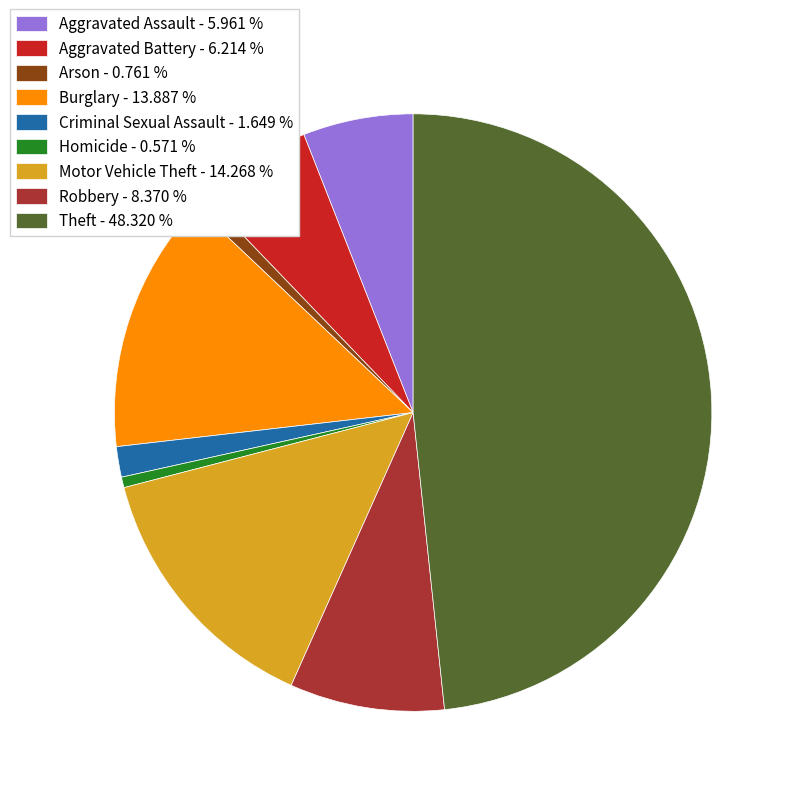

Do Aggravated Assault - 5.961 % and Burglary - 13.887 % together represent more than half of the pie?

No